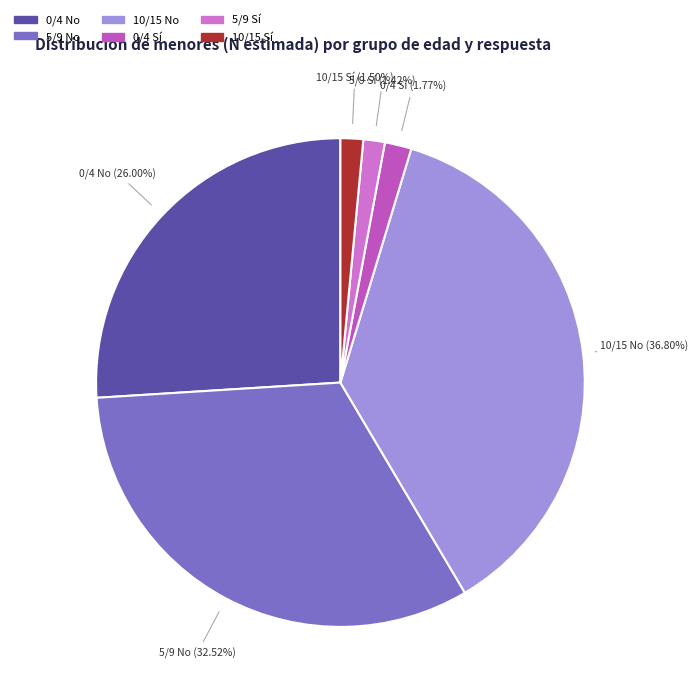

Which category has the biggest portion of the pie?

10/15 No